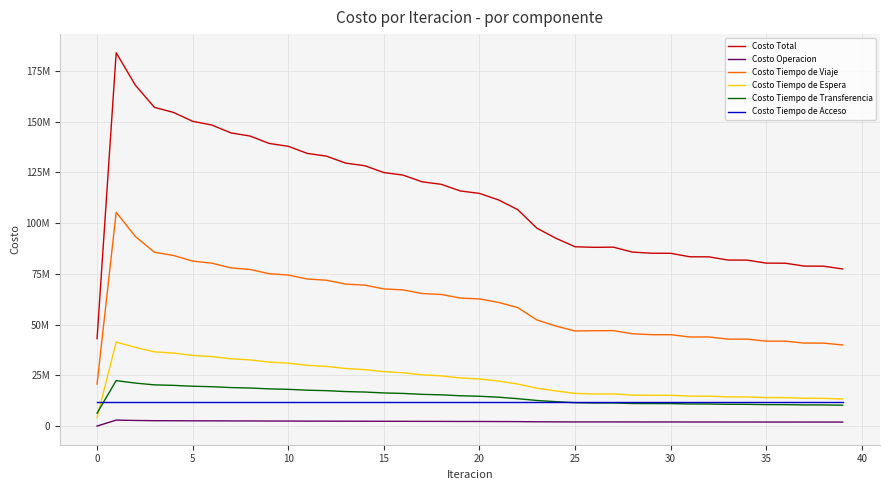

What is the lowest value of the Costo Tiempo de Transferencia series?

6365056.5